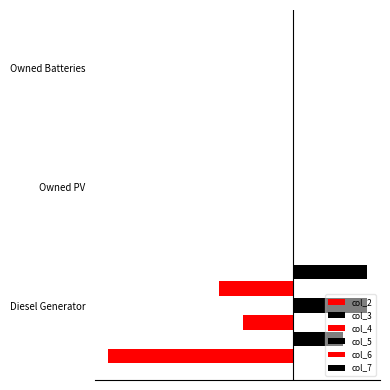

How many bars are there in total?

18